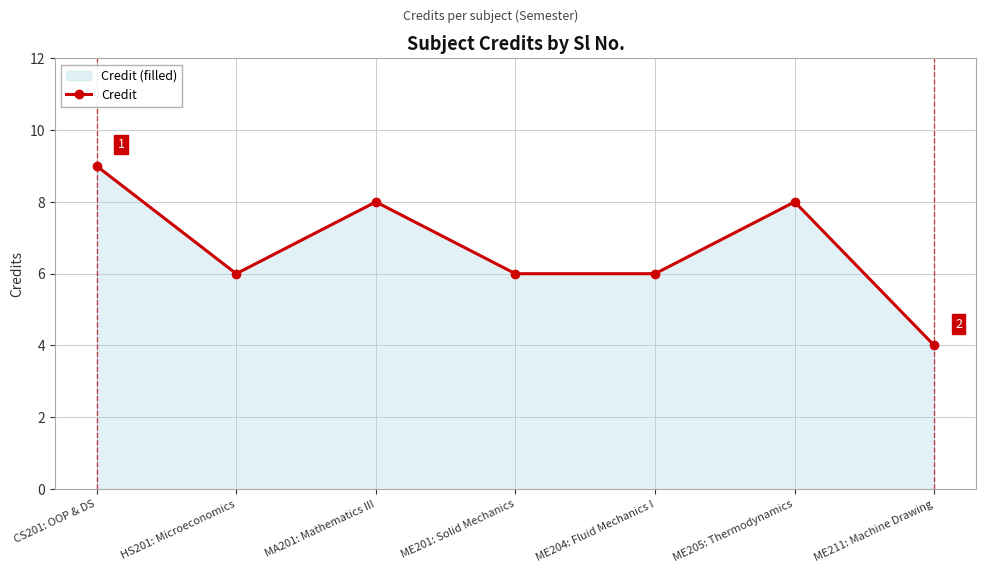

How many lines are shown in the chart?

1